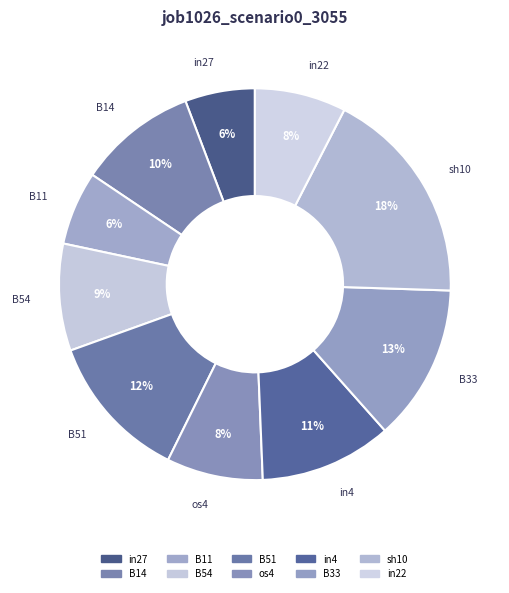

Count the number of slices in the pie.

10